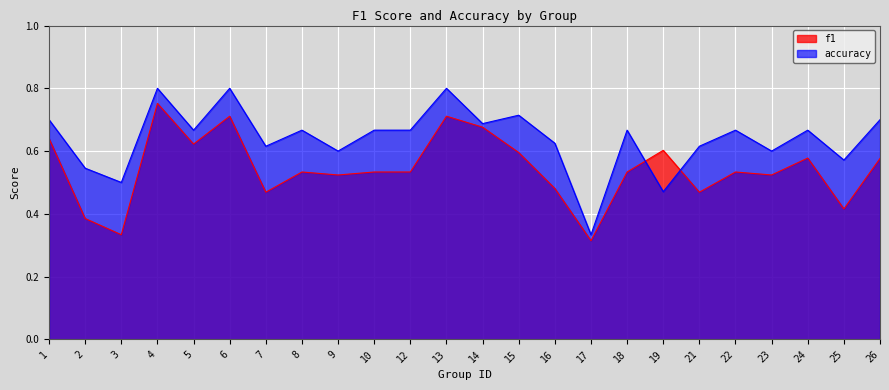

Rank the categories by accuracy value from highest to lowest.

4, 6, 13, 15, 1, 26, 14, 5, 8, 10, 12, 18, 22, 24, 16, 7, 21, 9, 23, 25, 2, 3, 19, 17